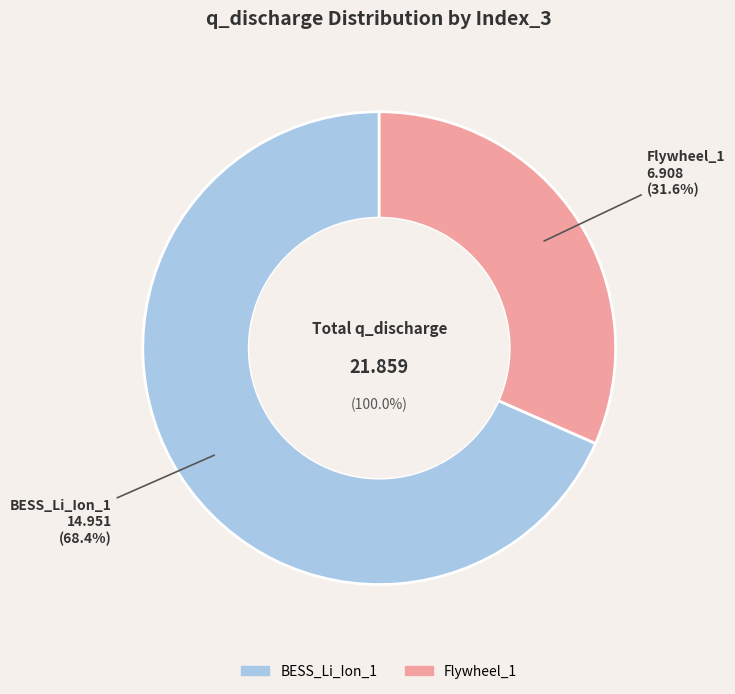

Is the sum of BESS_Li_Ion_1 and Flywheel_1 greater than half?

Yes